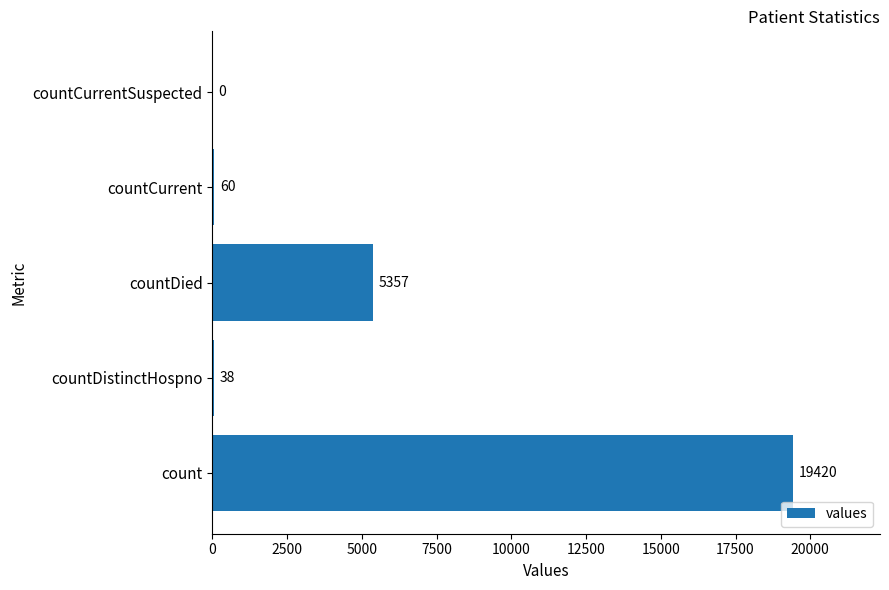

What is the average value?

4975